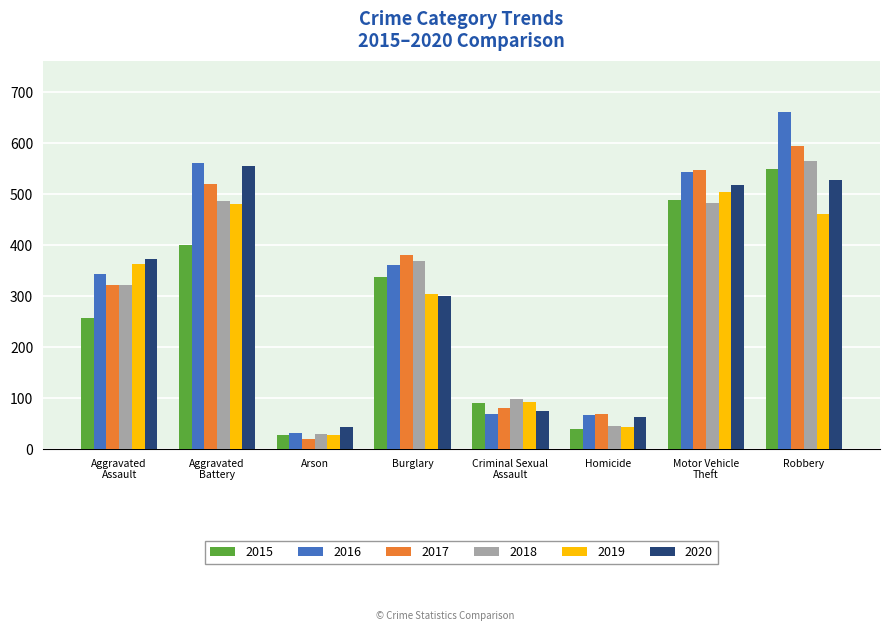

At how many categories does at least one series exceed 287?

5